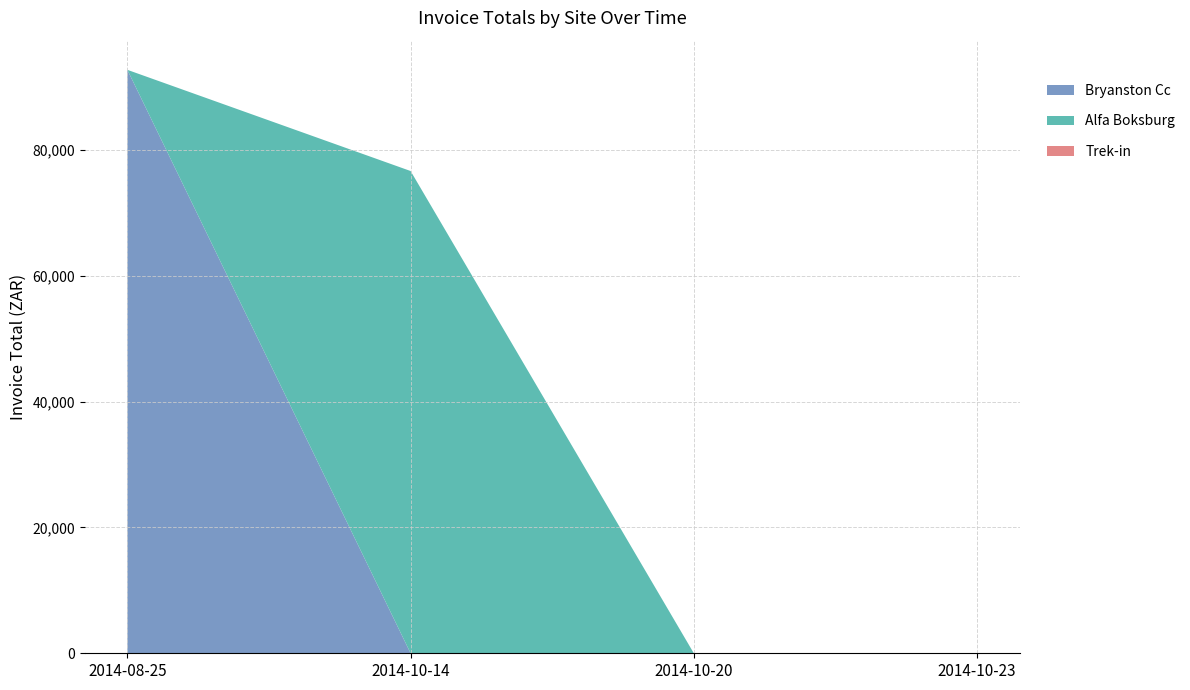

What is the total value across all series at 2014-10-14?

76680.1